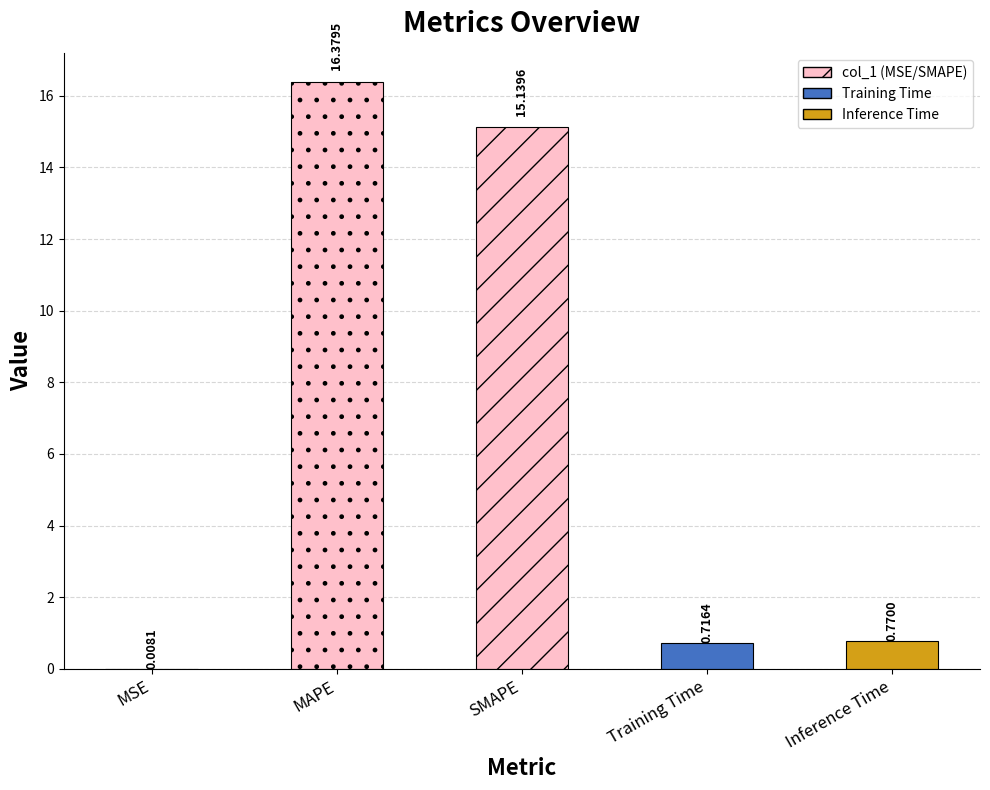

Which has a higher value, MAPE or Inference Time?

MAPE